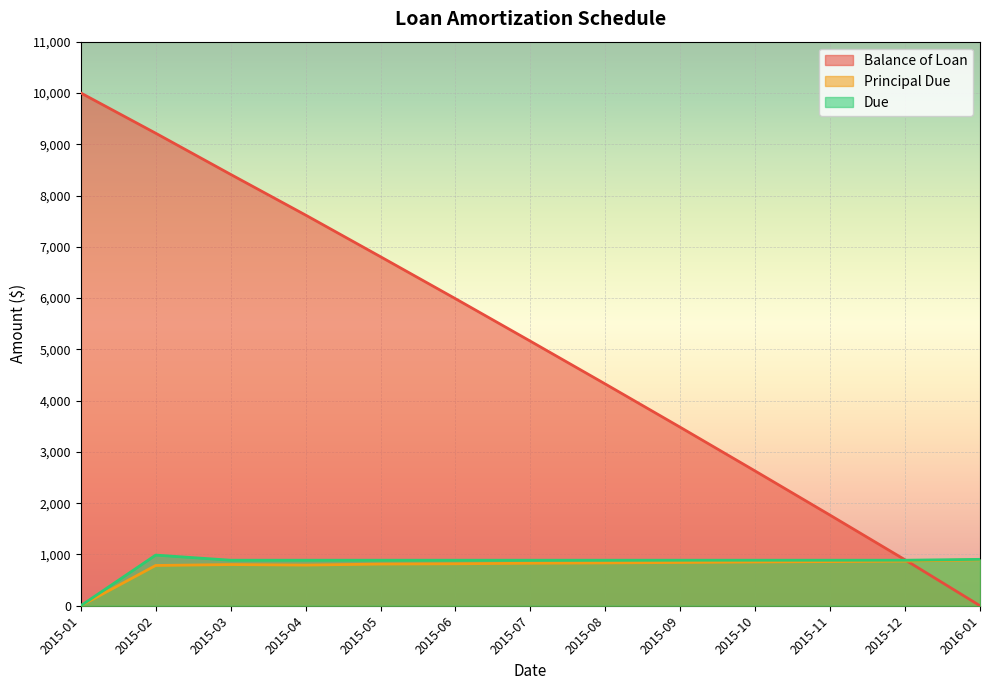

At 2016-01, list the series in order from largest to smallest.

Due, Principal Due, Balance of Loan